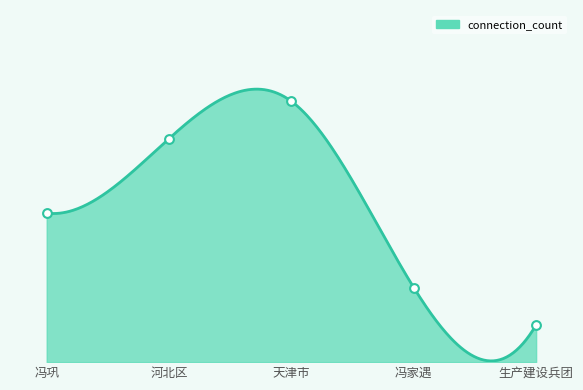

Which has a higher value, 河北区 or 生产建设兵团?

河北区